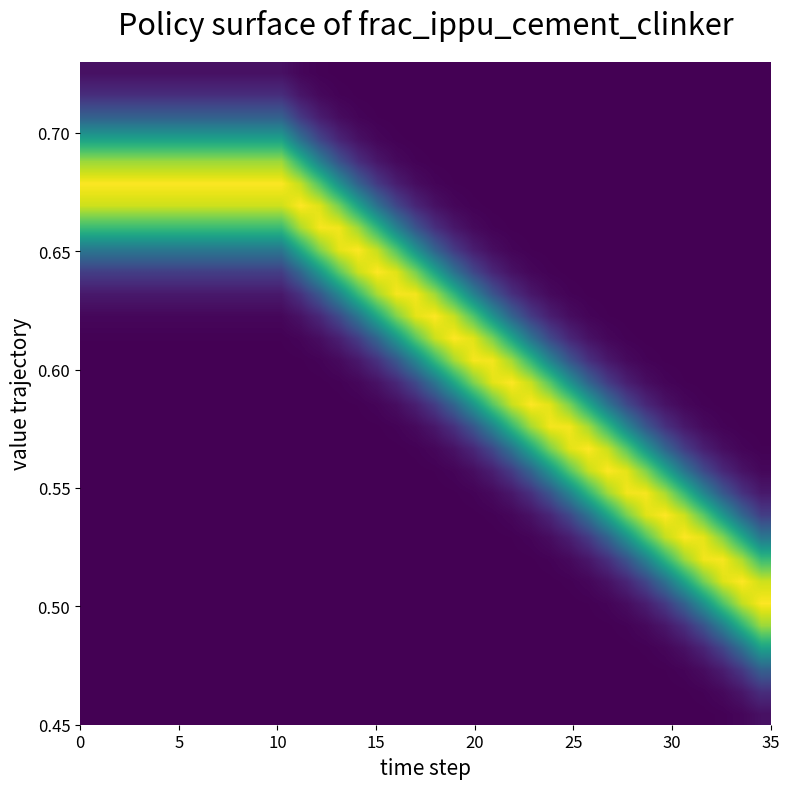

Count the number of categories in the chart.

36